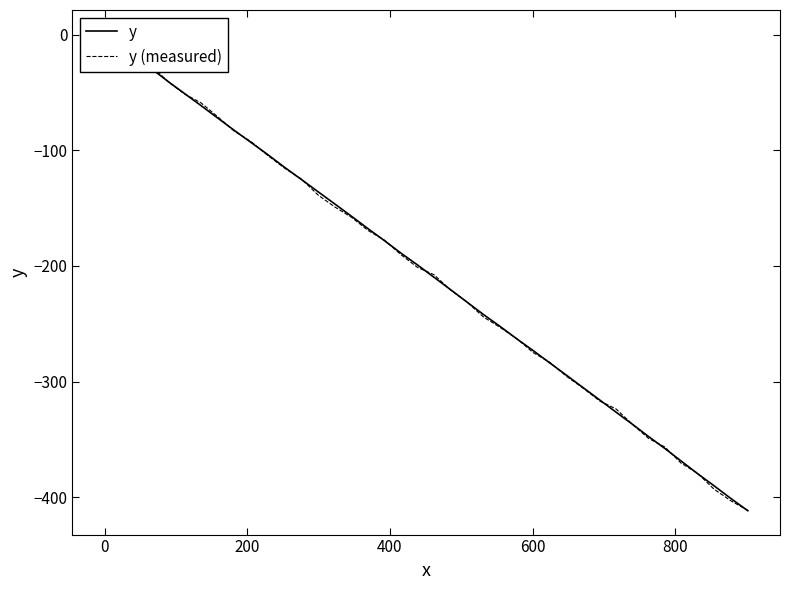

Rank the series by their maximum value, from highest to lowest.

y (measured), y